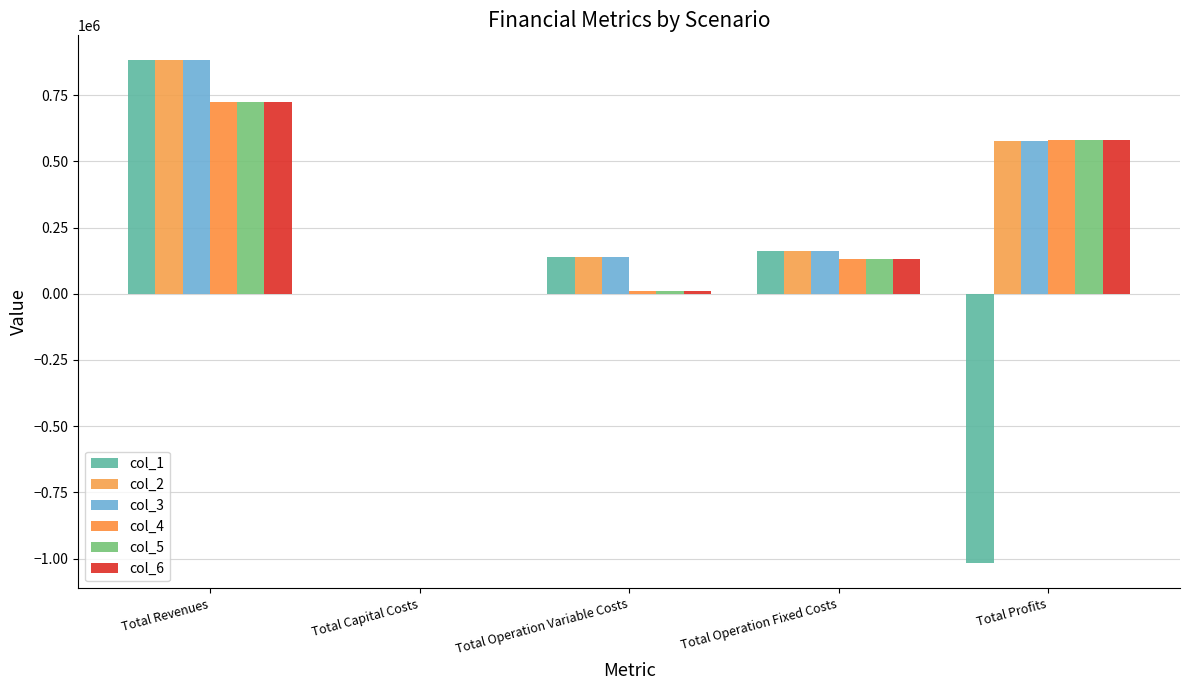

Reading right to left, list all the values displayed in this chart.

col_1: -1017497.3	163559.8	140414.4	0.0	881563.9
col_2: 578103.8	163559.8	139900.3	0.0	881563.9
col_3: 578618.6	163559.8	139385.5	0.0	881563.9
col_4: 582940.8	129932.2	12217.3	0.0	725090.4
col_5: 582940.8	129932.2	12217.3	0.0	725090.4
col_6: 582940.8	129932.2	12217.3	0.0	725090.4